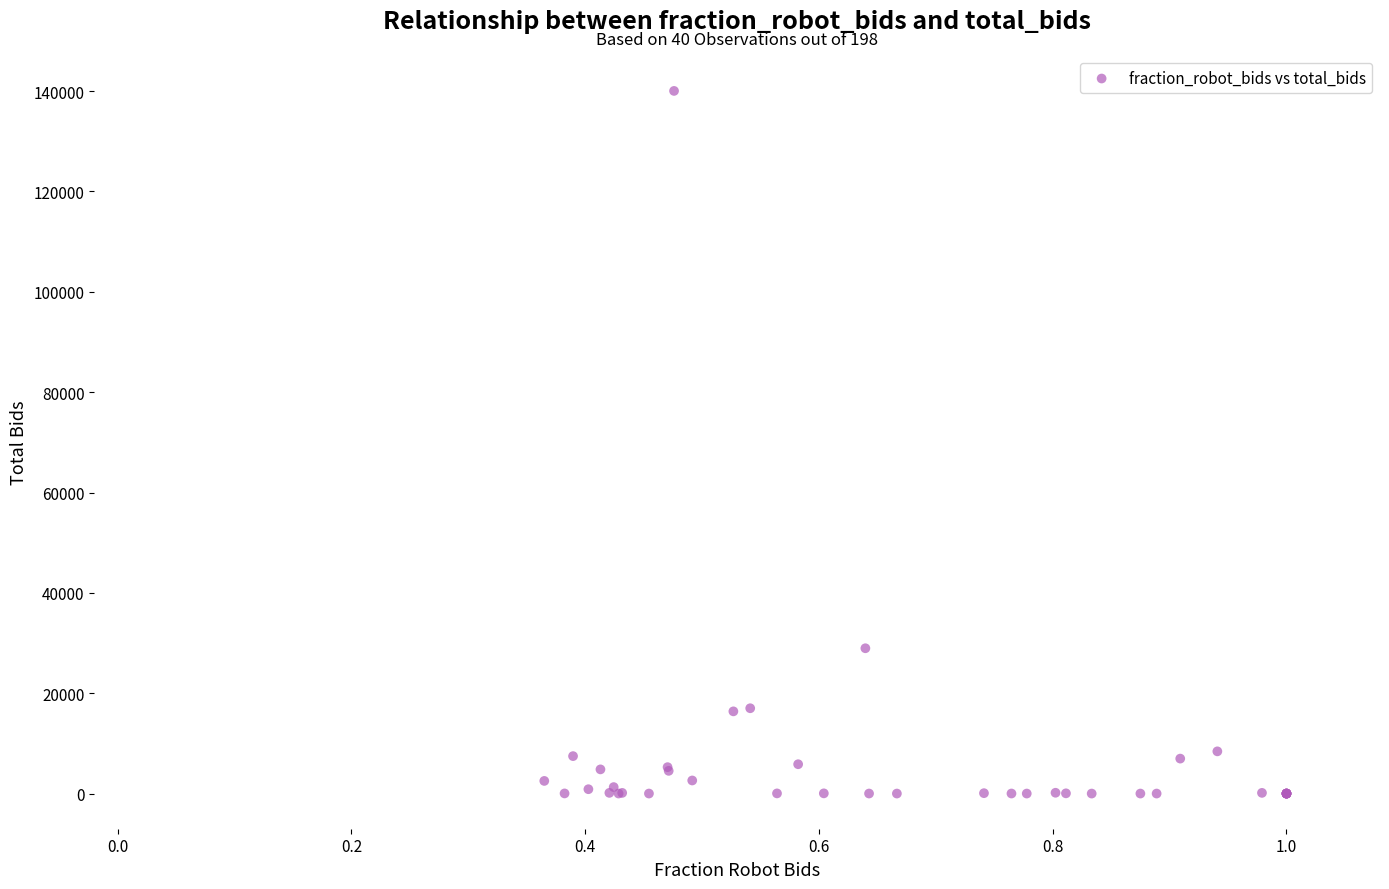

What Y value in the scatter plot is closest to 70022?

28966